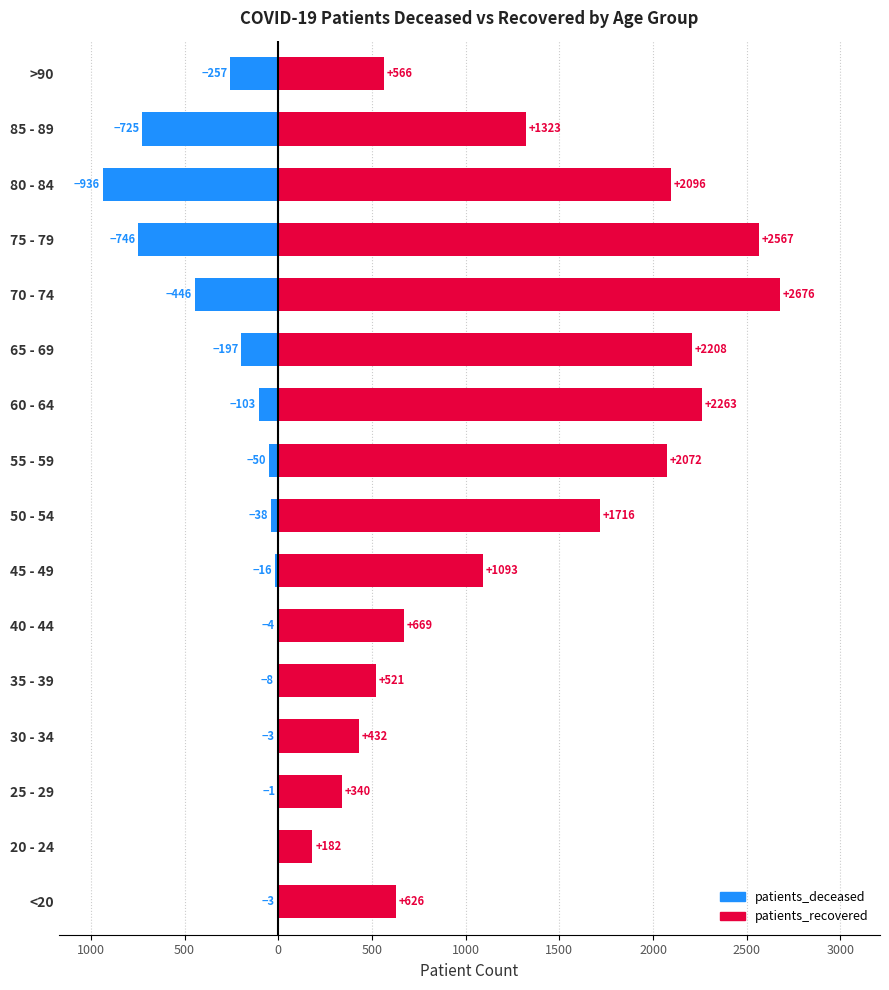

How many data points in patients_deceased are less than -38?

8